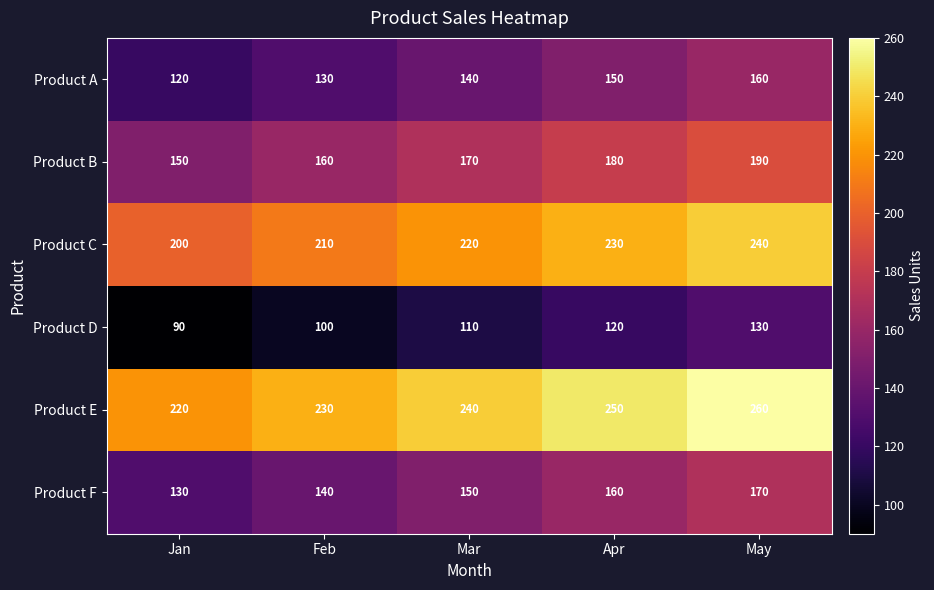

Which category has the lowest value in the Product F series?

Jan